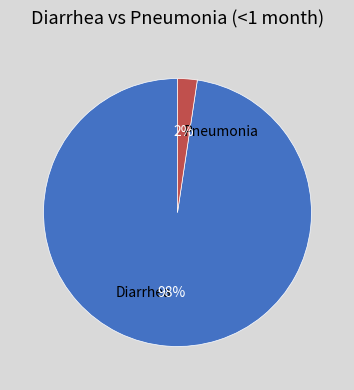

Which slice is the smallest?

Pneumonia